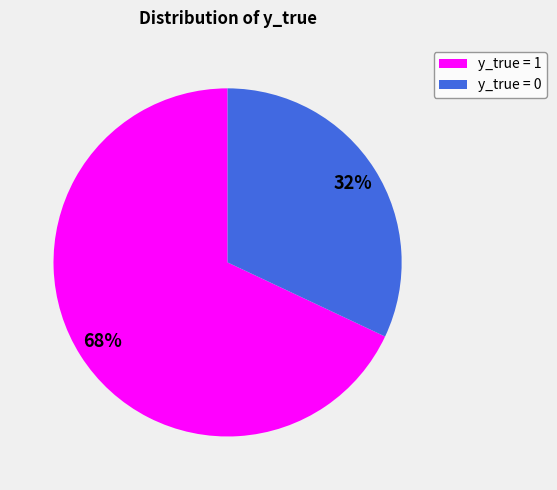

Approximately how many times larger is the value at y_true = 1 compared to y_true = 0?

2.1